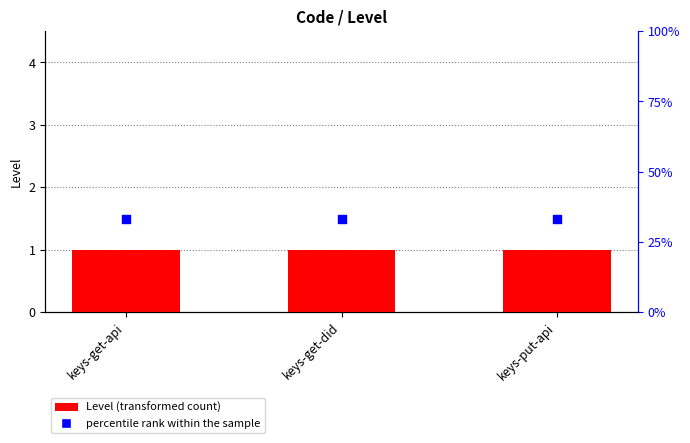

What are all the series names shown in the legend?

Level, percentile rank within the sample